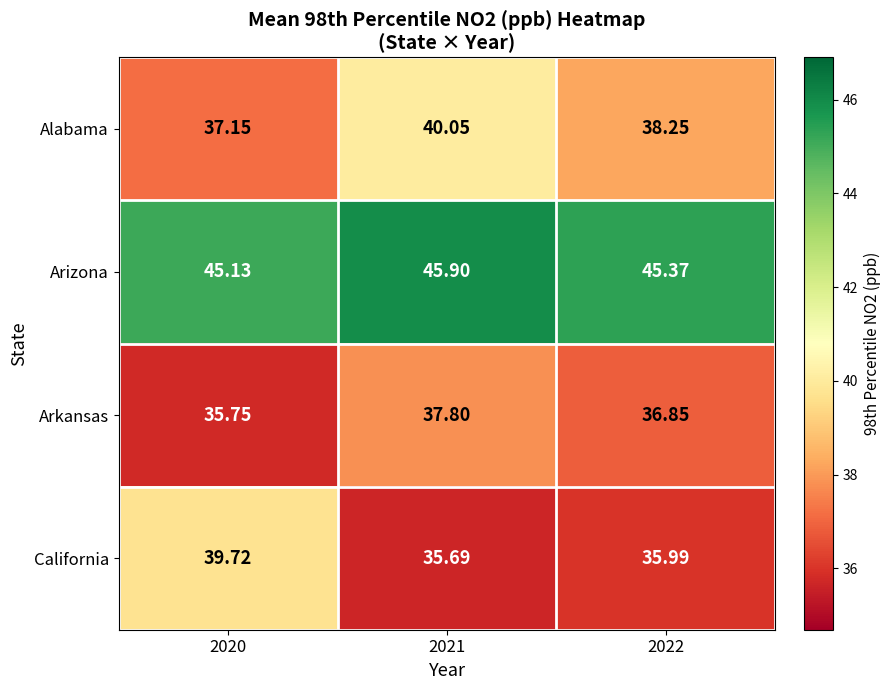

Between 2020 and 2022, which series saw the biggest shift?

California